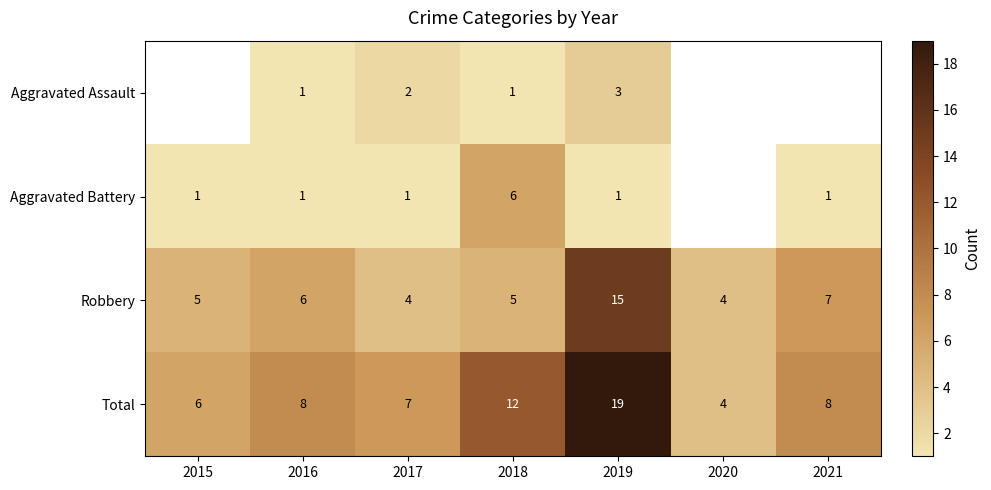

At 2018, list the series in order from smallest to largest.

Aggravated Assault, Robbery, Aggravated Battery, Total